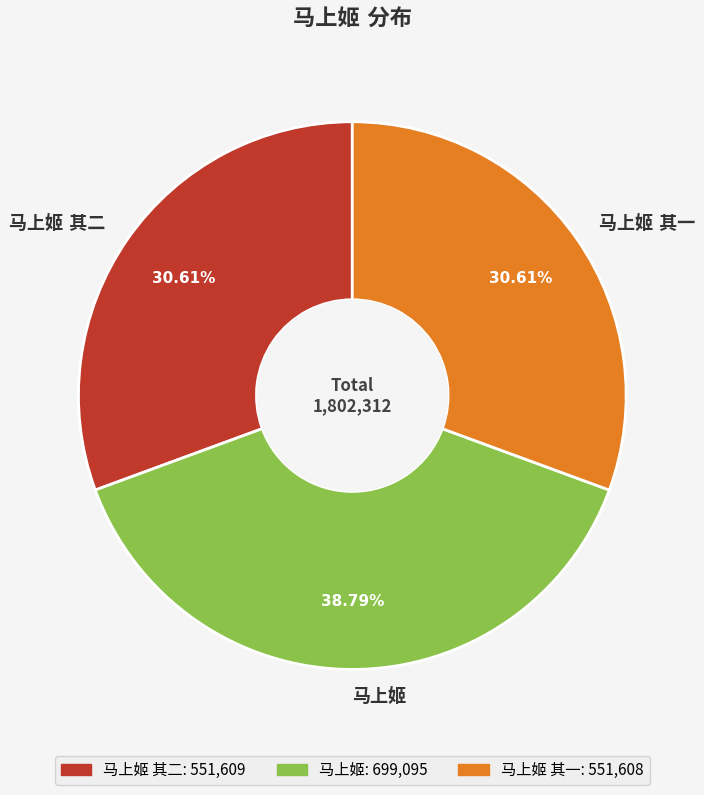

Is there a majority slice in this chart?

No